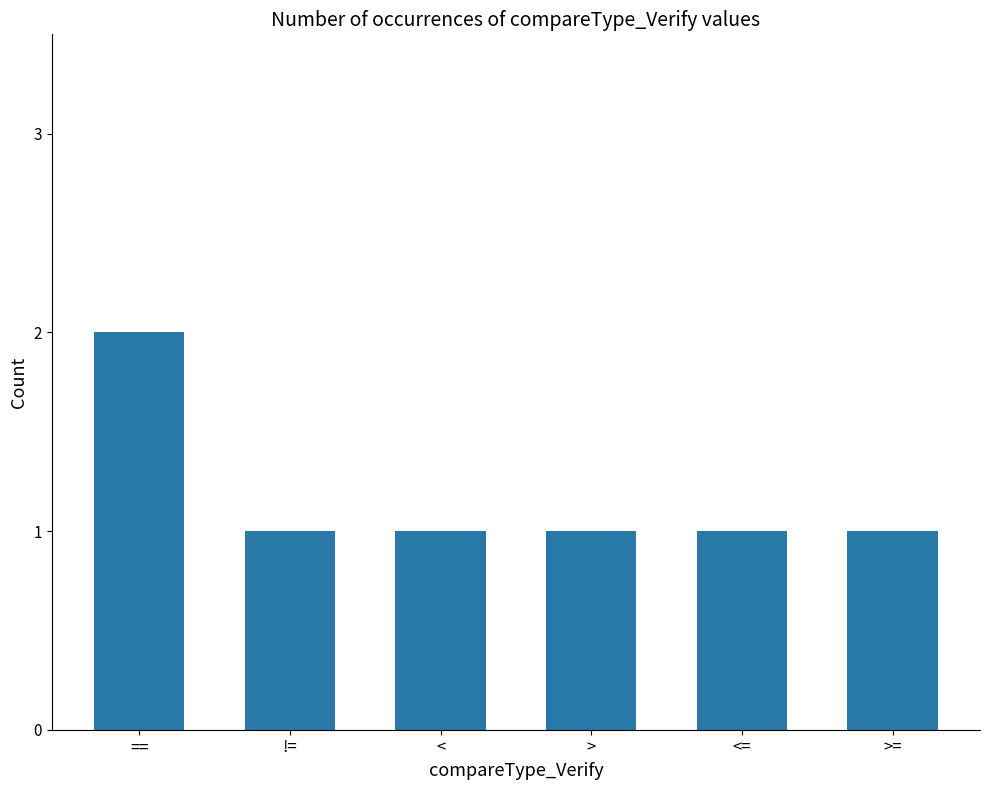

True or false: the data shows 2 at !=.

False